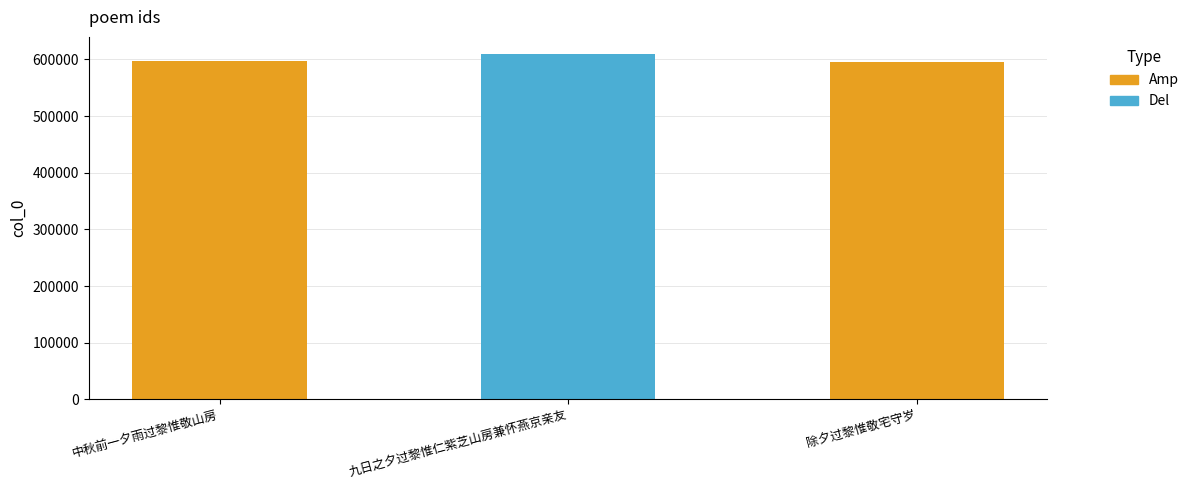

What is the label of the 3rd bar from the left?

除夕过黎惟敬宅守岁